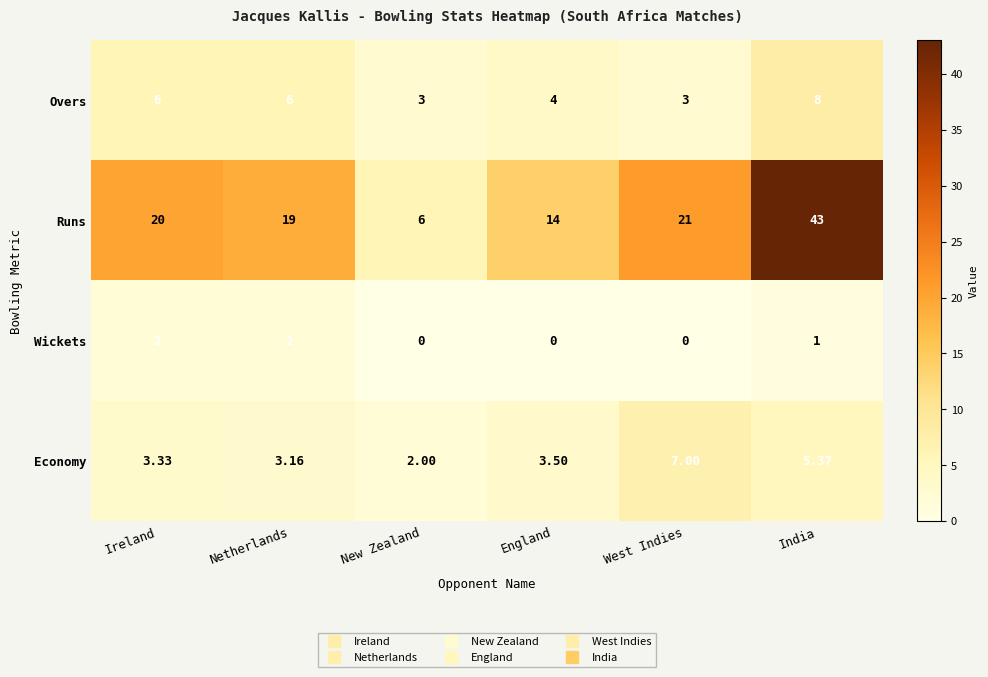

At which category does the chart reach its peak across all series?

India